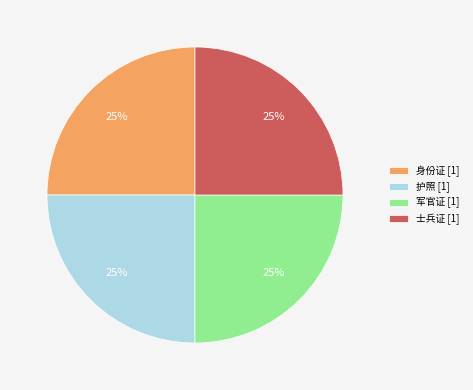

Approximately how many times larger is the value at 护照 [1] compared to 士兵证 [1]?

1.0